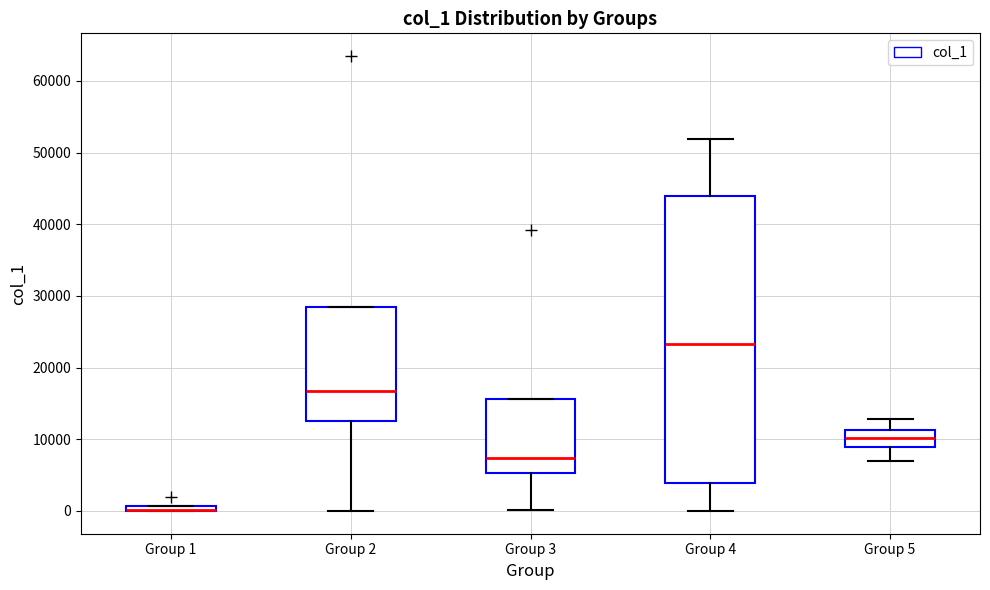

Where is the lower edge of the box for Group 1 on the y-axis? The values are not printed on the chart, so give them approximately, as read against the axis.

0